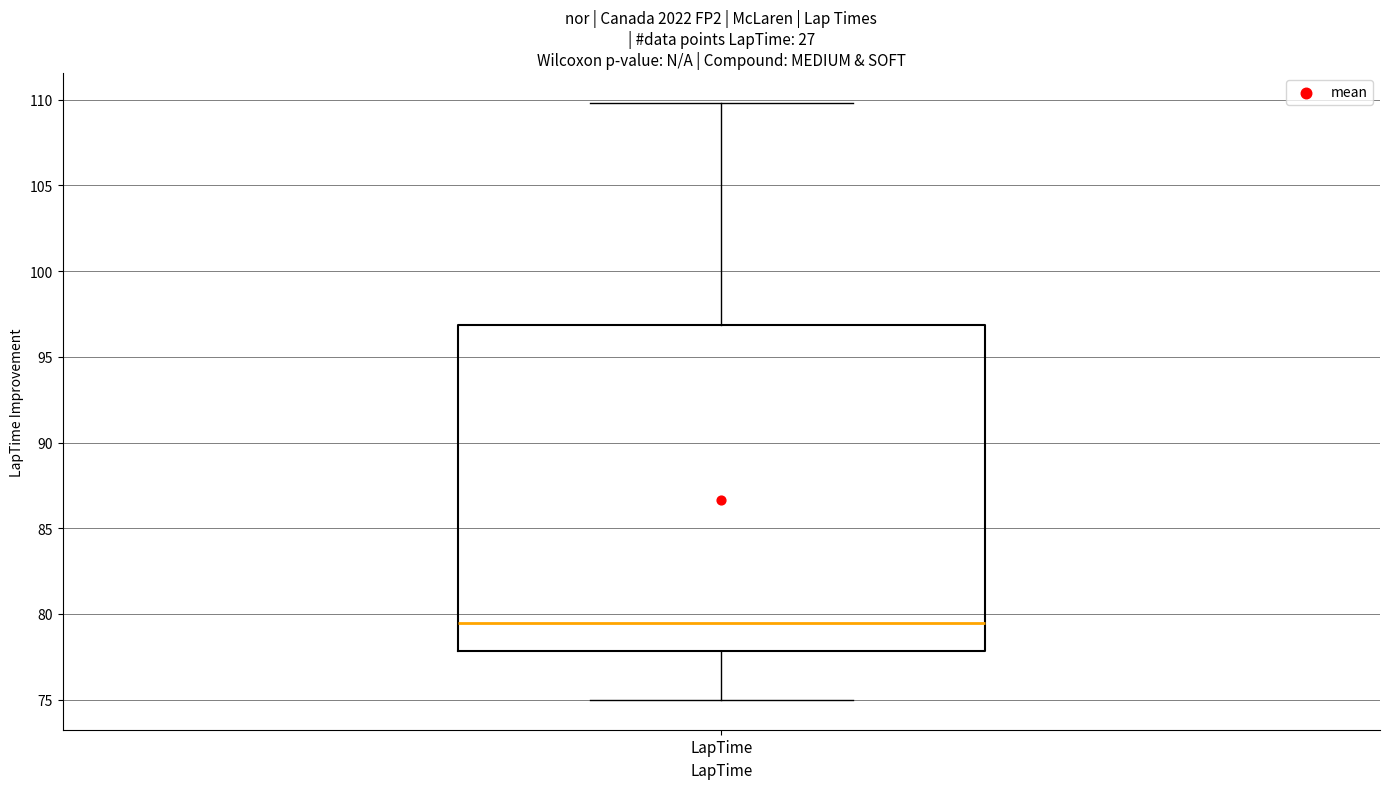

Transcribe this box plot: give where the median line is, the range the box spans, and where the two whiskers end, as read against the y-axis. The values are not printed on the chart, so give them approximately, as read against the axis.

median 79.5, box 78.0 to 97.0, whiskers 75.0 to 110.0